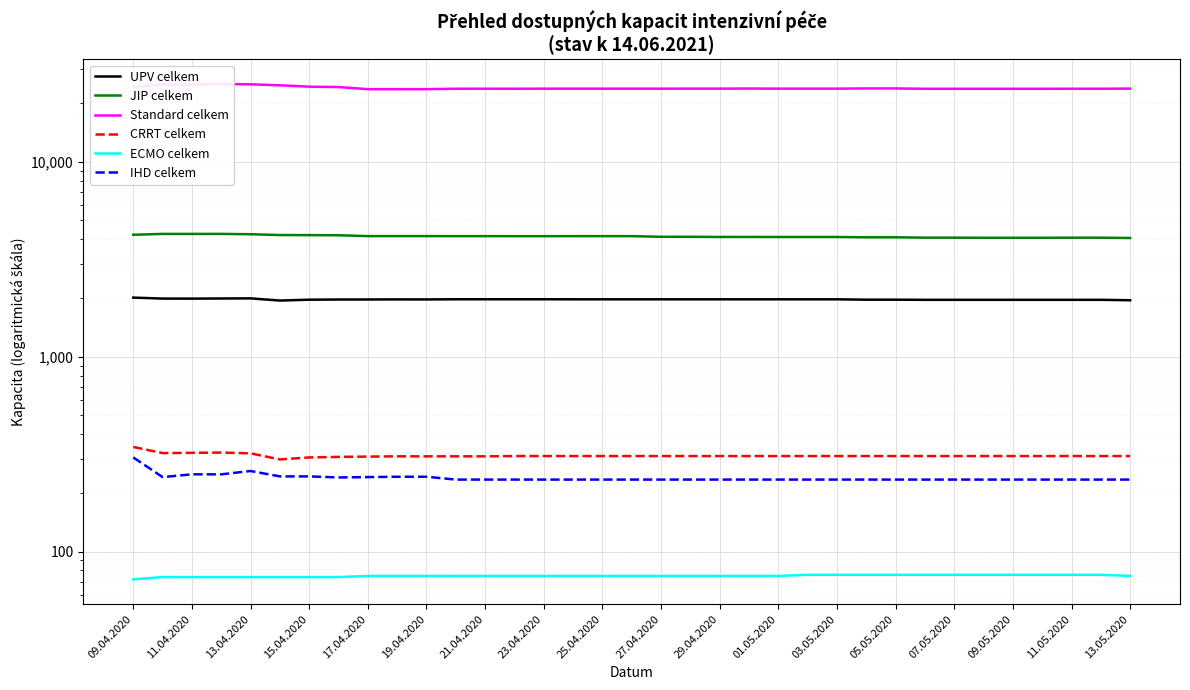

Reading right to left, extract all data points from this chart.

UPV celkem: 1946	1956	1956	1956	1956	1956	1956	1956	1959	1959	1968	1968	1968	1968	1968	1968	1968	1968	1968	1968	1969	1969	1969	1969	1965	1966	1964	1963	1959	1939	1990	1987	1984	1985	2008
JIP celkem: 4060	4075	4075	4071	4071	4071	4076	4076	4093	4093	4109	4109	4109	4111	4110	4118	4119	4150	4150	4150	4148	4148	4150	4149	4152	4152	4152	4193	4201	4204	4245	4262	4261	4261	4218
Standard celkem: 23708	23672	23672	23659	23659	23659	23659	23659	23758	23758	23701	23701	23701	23729	23706	23706	23689	23691	23691	23691	23691	23672	23676	23674	23553	23548	23548	24149	24254	24647	24943	25016	24873	24888	24196
CRRT celkem: 309	309	309	309	309	309	309	309	309	309	309	309	309	309	309	309	309	309	309	309	309	309	308	308	308	308	307	306	304	297	319	322	321	320	344
ECMO celkem: 75	76	76	76	76	76	76	76	76	76	76	76	75	75	75	75	75	75	75	75	75	75	75	75	75	75	75	74	74	74	74	74	74	74	72
IHD celkem: 234	234	234	234	234	234	234	234	234	234	234	234	234	234	234	234	234	234	234	234	234	234	234	234	242	242	241	240	243	243	259	249	249	241	304